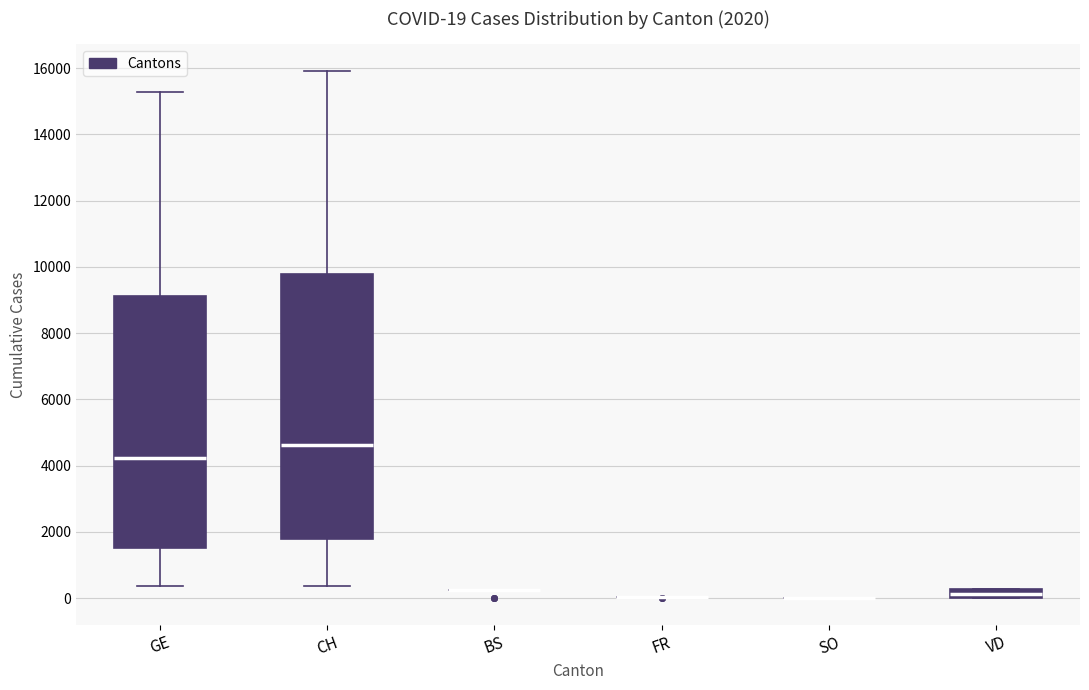

Comparing the boxes themselves (not the whiskers), which one is the tallest?

CH